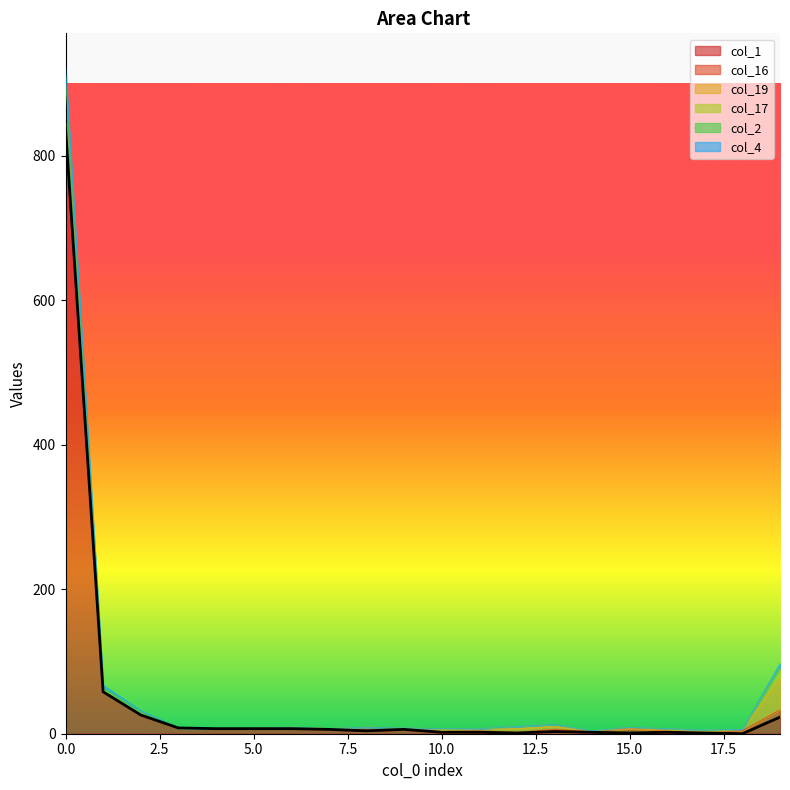

Which series has the widest spread of values?

col_1